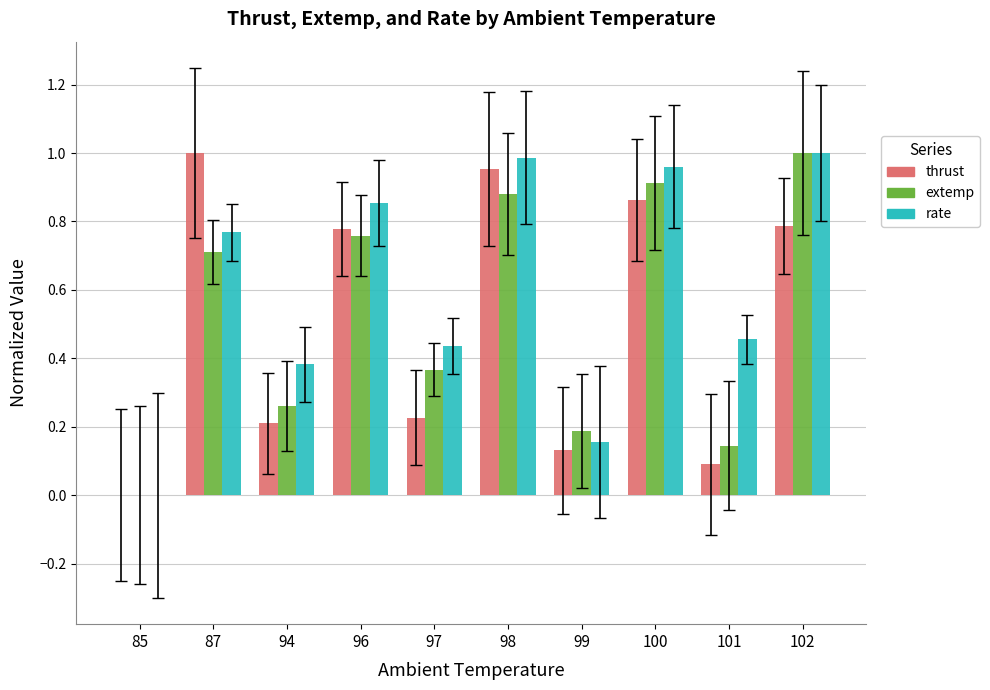

Between 94 and 100, which series saw the biggest shift?

thrust